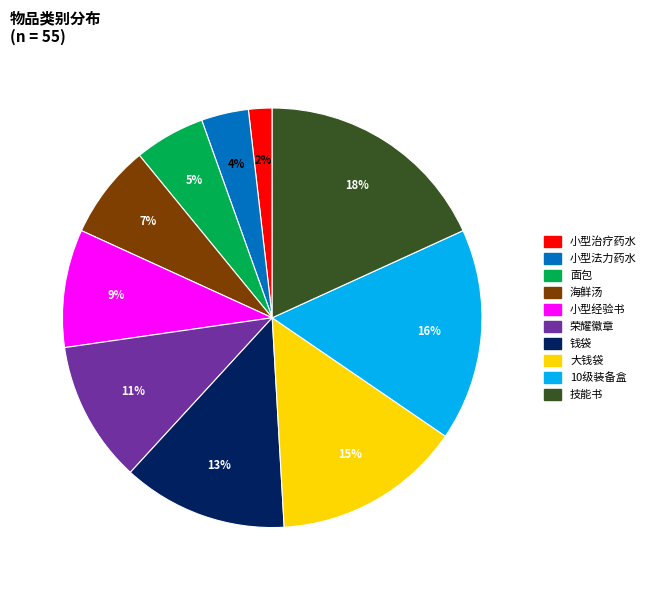

How many slices are in this pie chart?

10